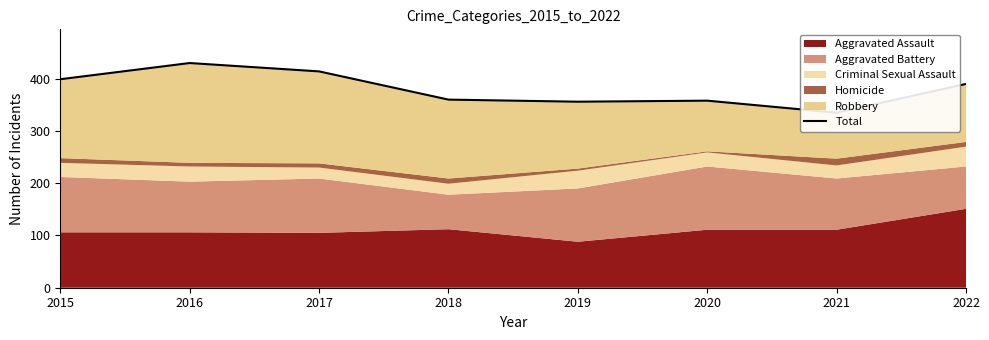

Reading left to right, what are all the values shown in this chart?

399	430	414	360	356	358	335	390